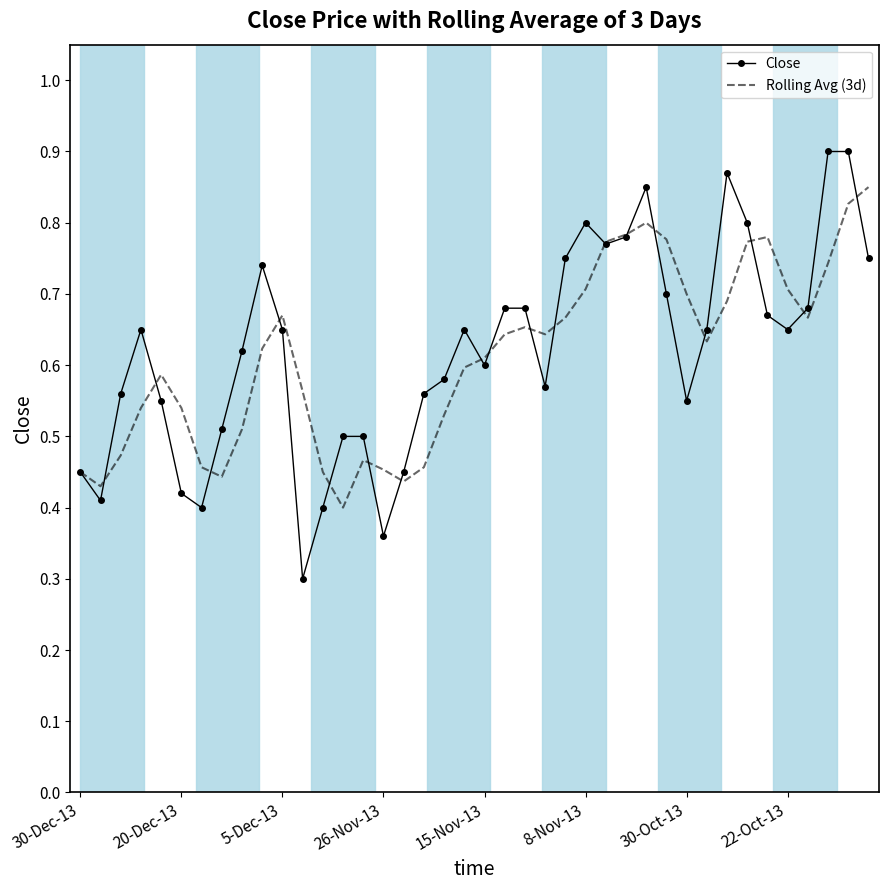

What is the minimum value for Close?

0.3